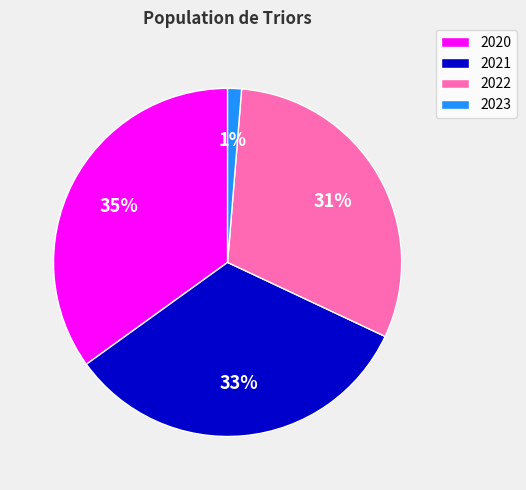

How many segments does this pie chart have?

4